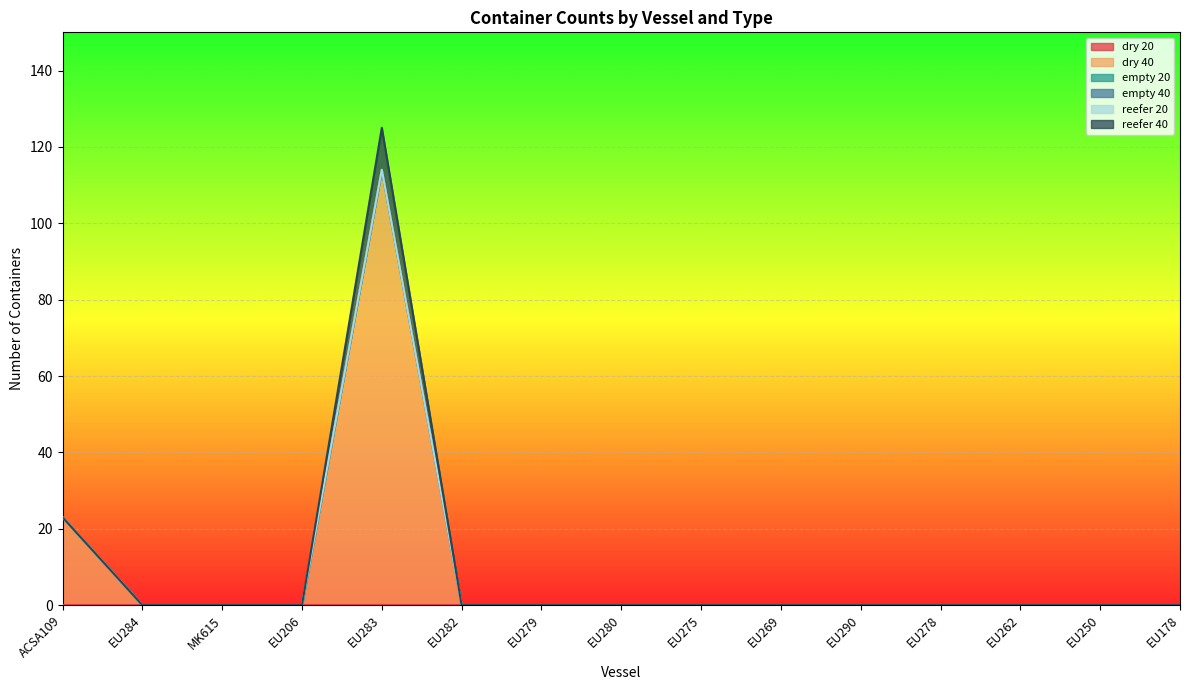

What is the label of the 12th point from the left?

EU278